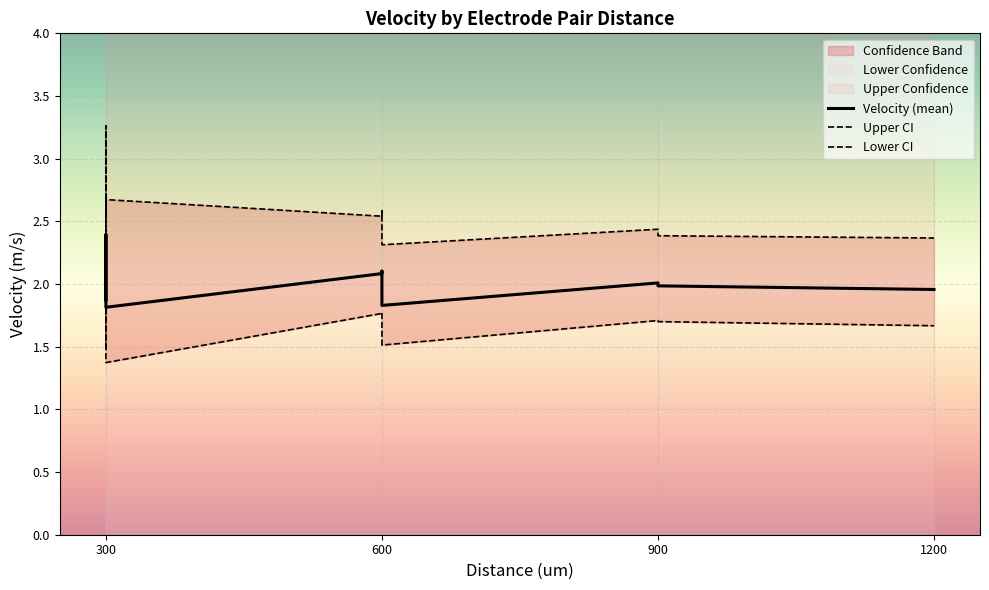

At which label does Velocity (mean) reach its peak?

300